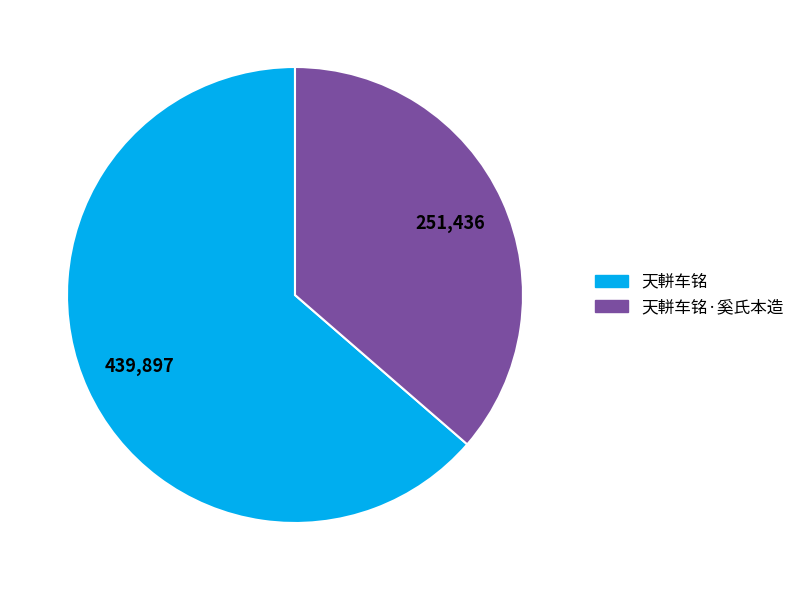

Count the number of slices in the pie.

2